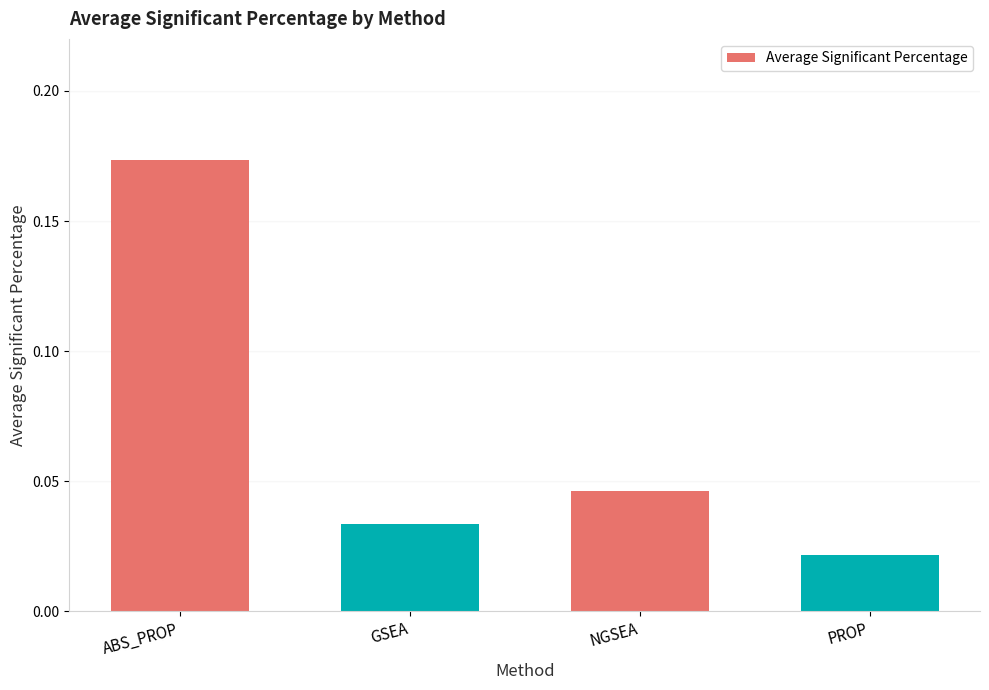

How many data points does each series have?

4